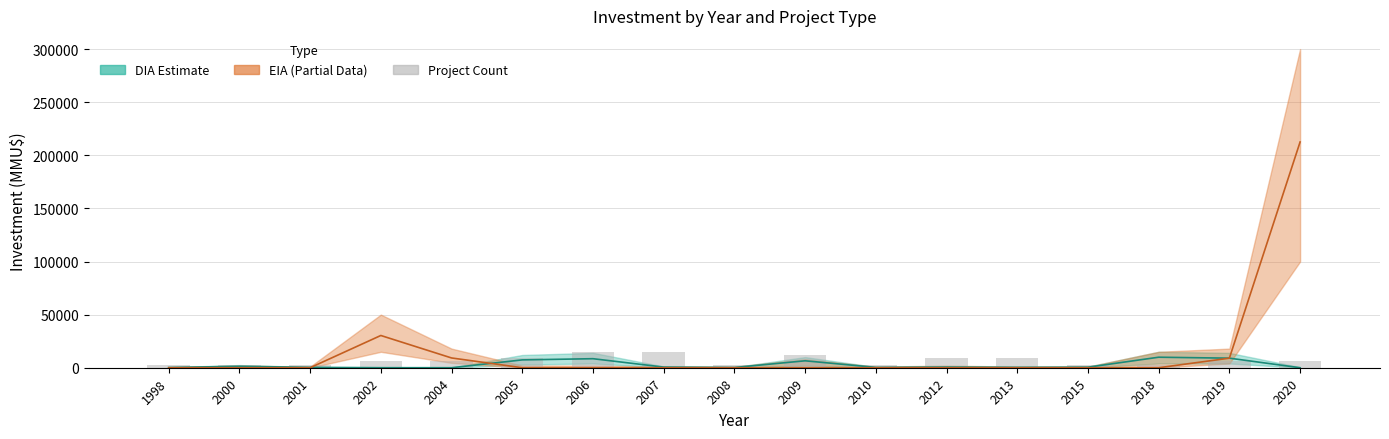

What is the difference between the maximum and minimum values?

12000